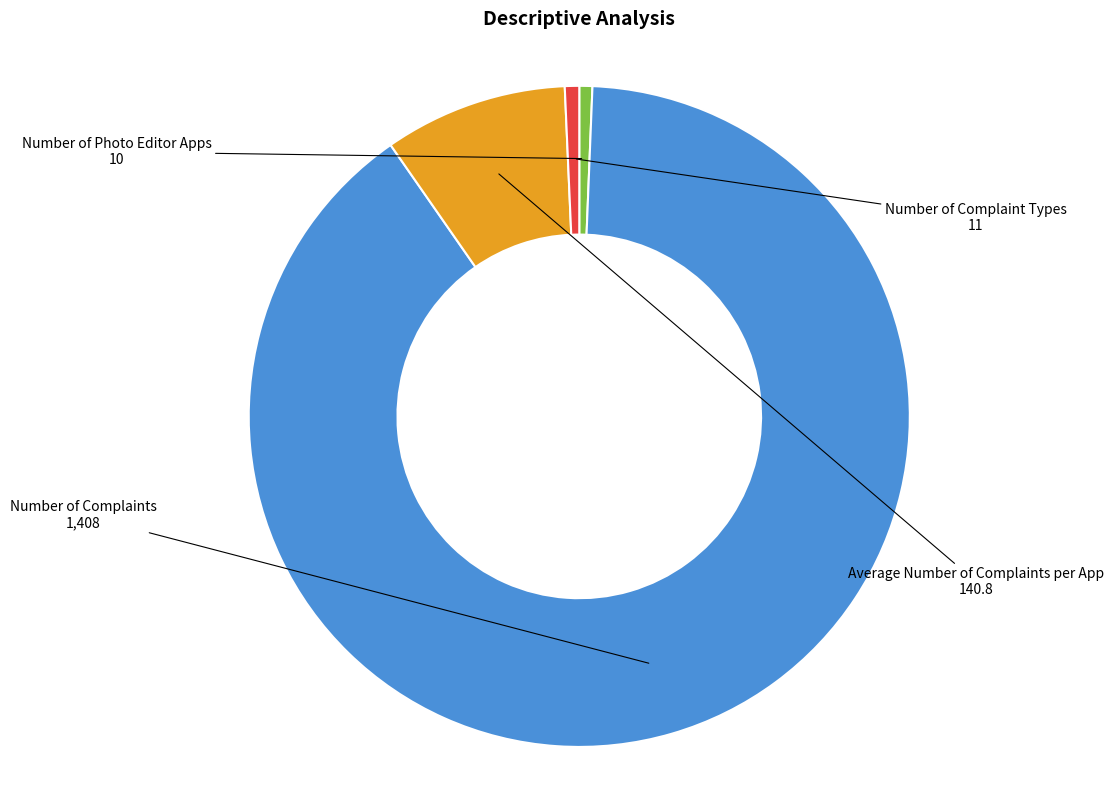

Between Number of Complaints and Number of Photo Editor Apps, which is larger?

Number of Complaints